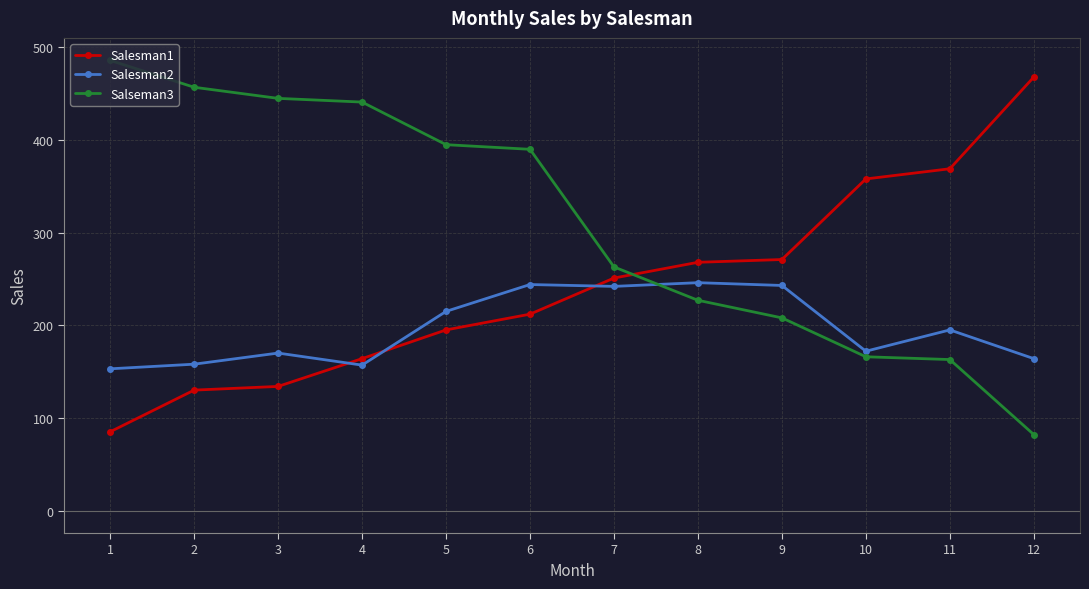

Is it true that Salesman2 equals 244 at 6?

True